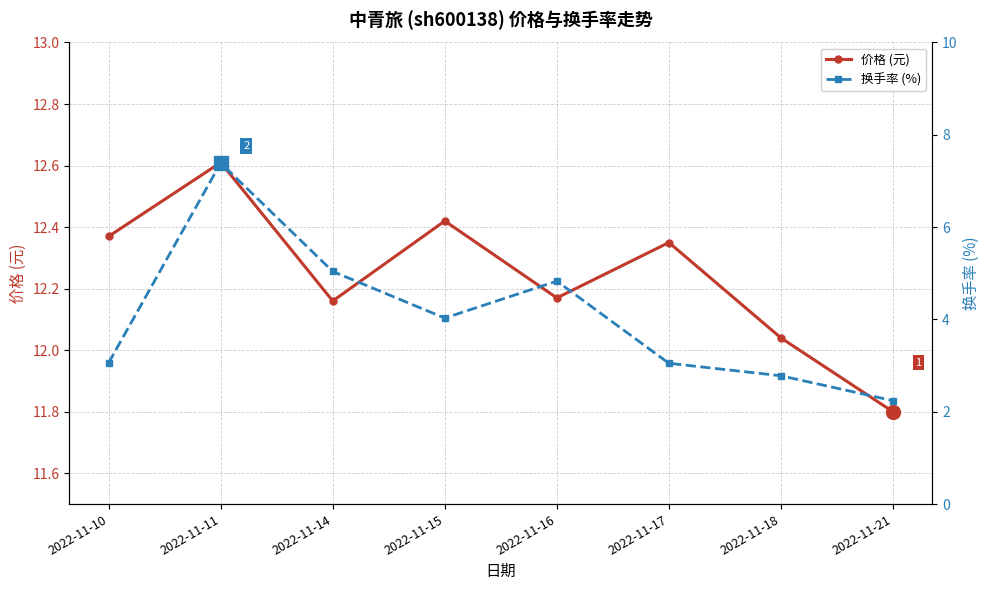

True or false: 价格 (元) has more than 0 points higher than both neighbors.

True